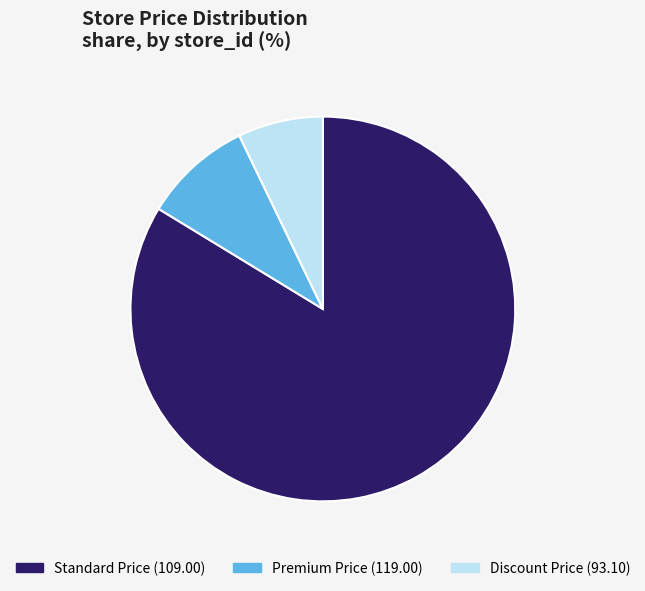

True or false: Standard Price (109.00) accounts for 84% of the total.

True